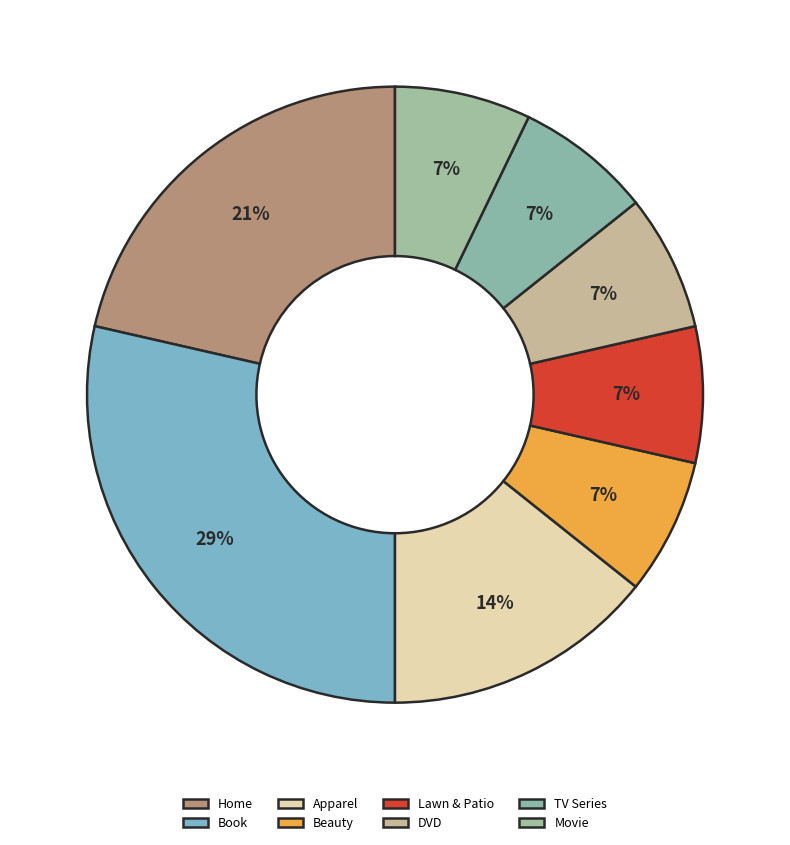

Is there a majority slice in this chart?

No